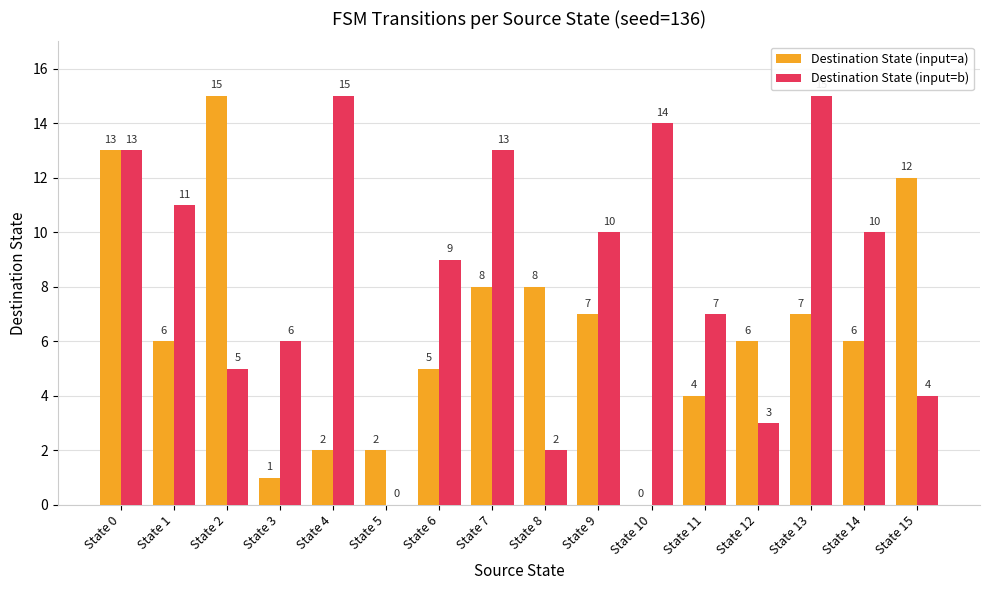

How many distinct data groups are displayed?

2